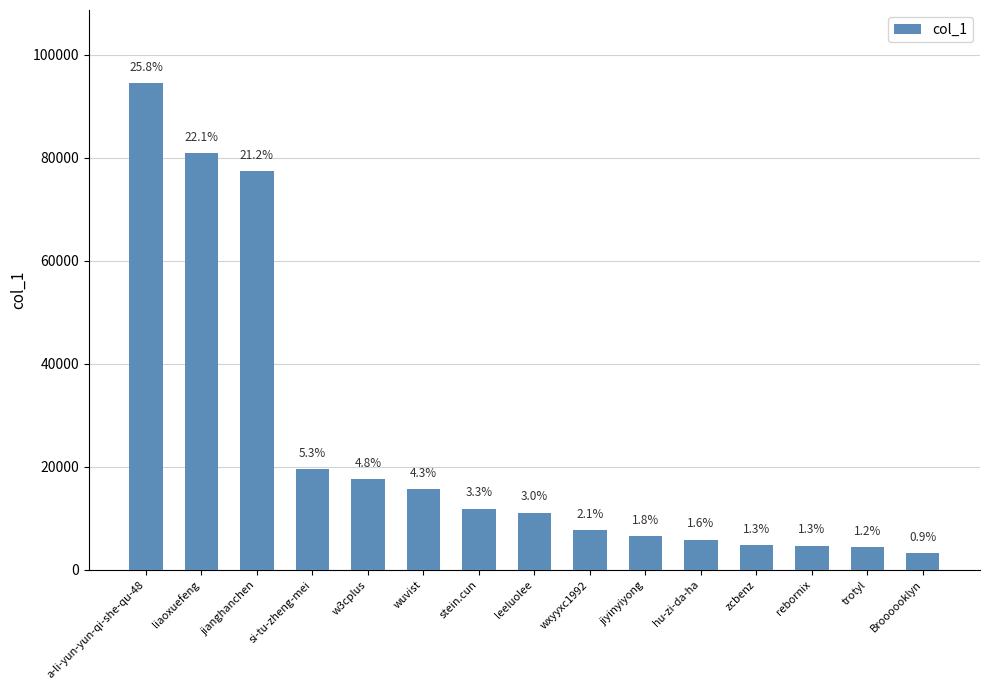

What is the sum of all values?

365979